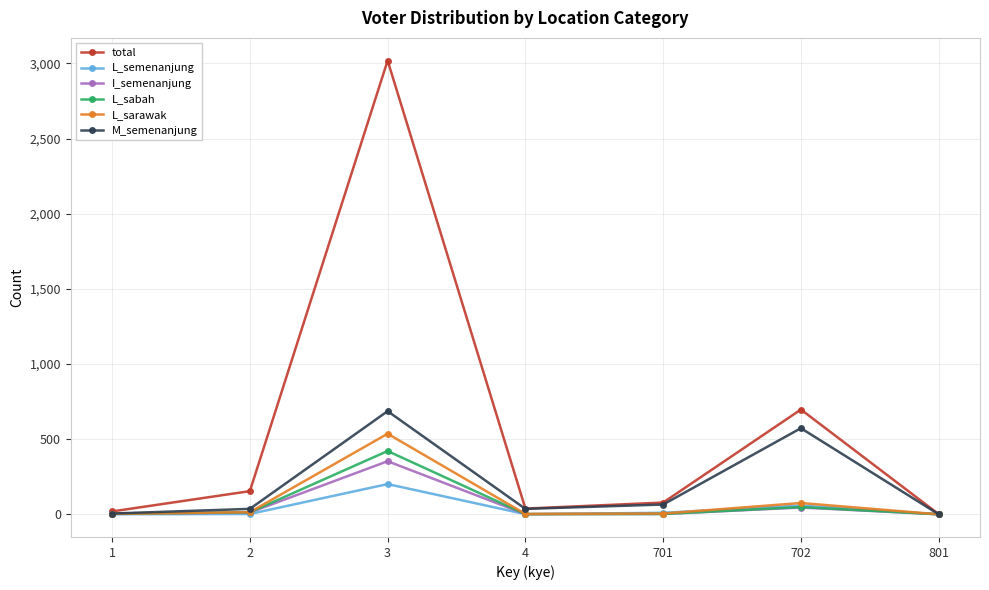

What is the average value of the total series?

572